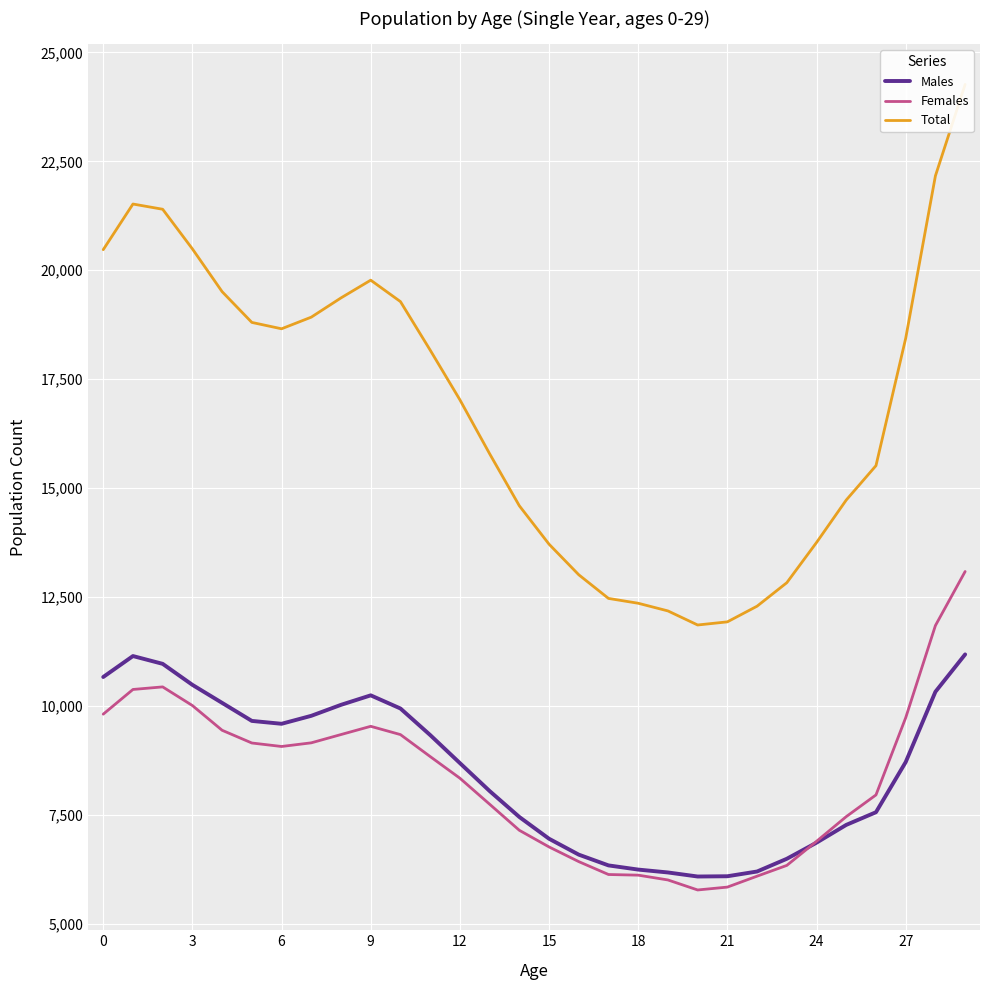

What is the highest value of the Males series?

11182